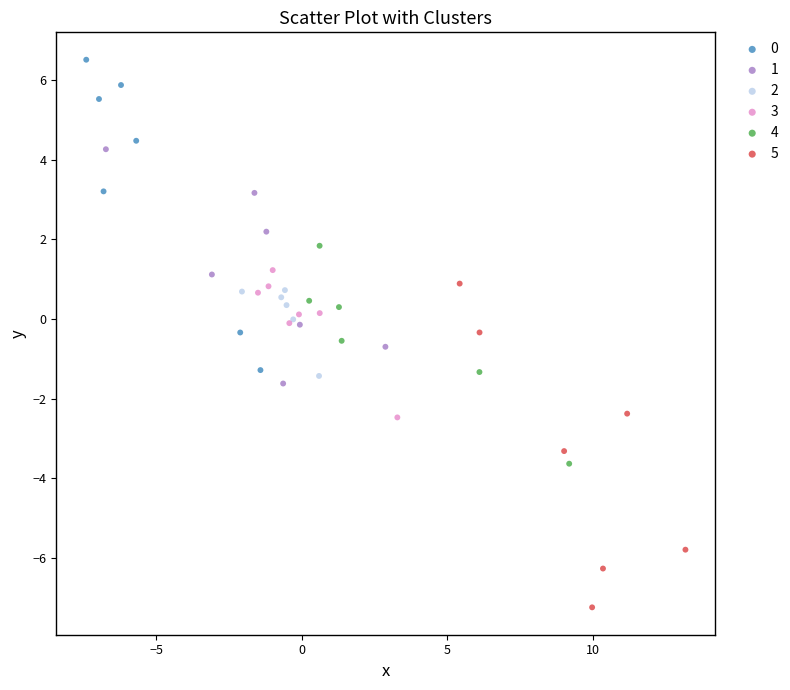

Which series reaches the minimum Y coordinate?

5